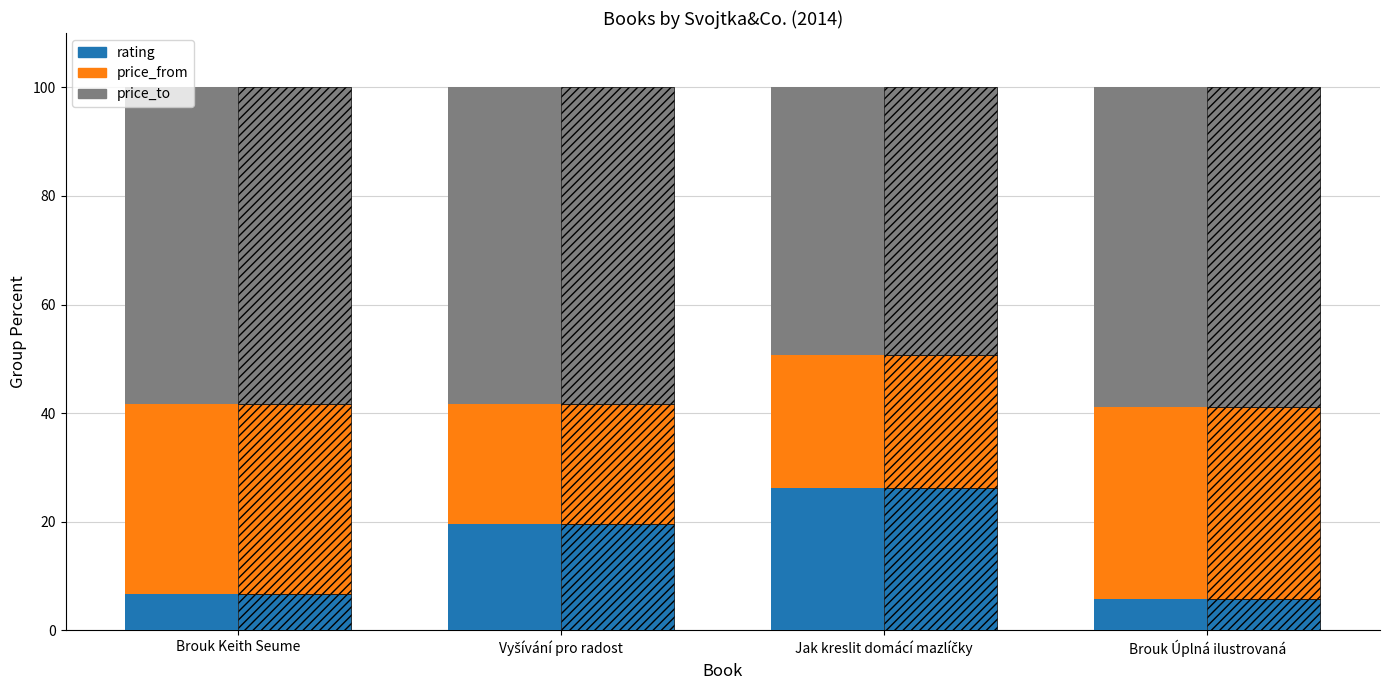

Is it true that price_to equals 49.3 at Jak kreslit domácí mazlíčky?

True